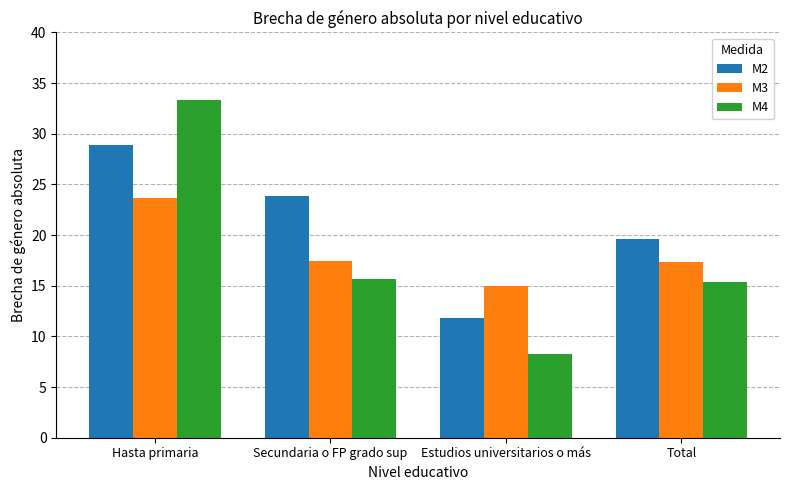

What is the label of the 1st bar from the left?

Hasta primaria